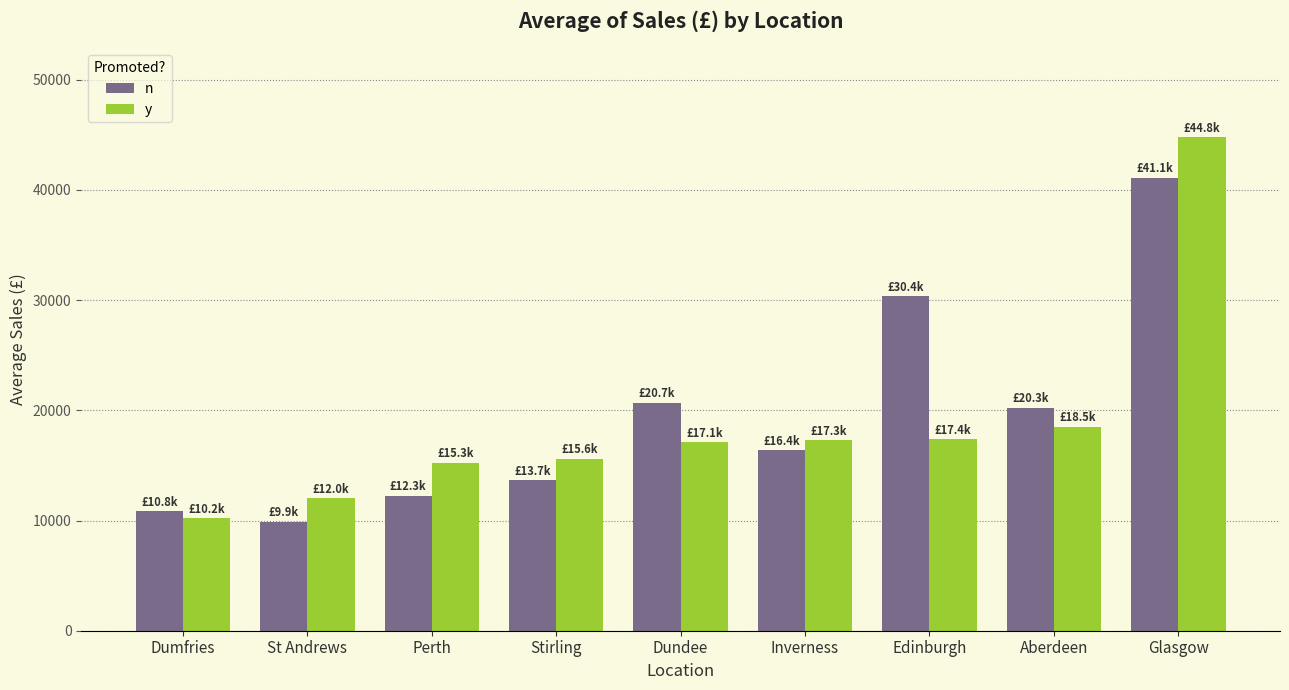

What value does the y series have at Dundee?

17098.6